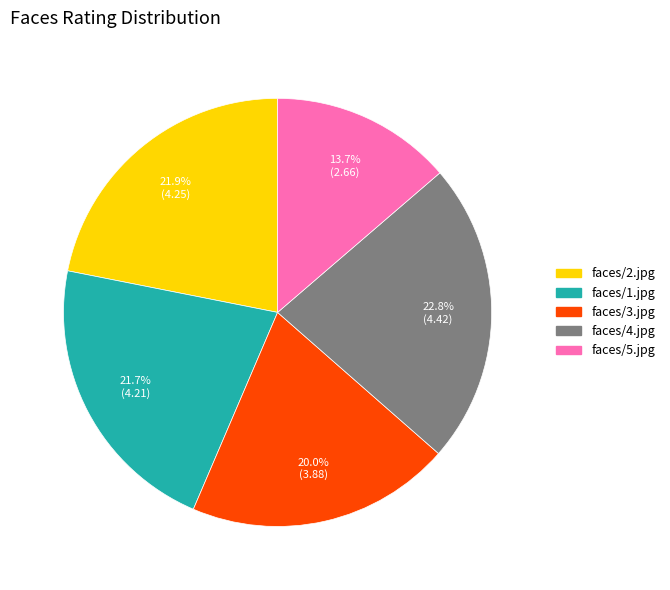

To the nearest percent, what portion does faces/5.jpg represent?

14%